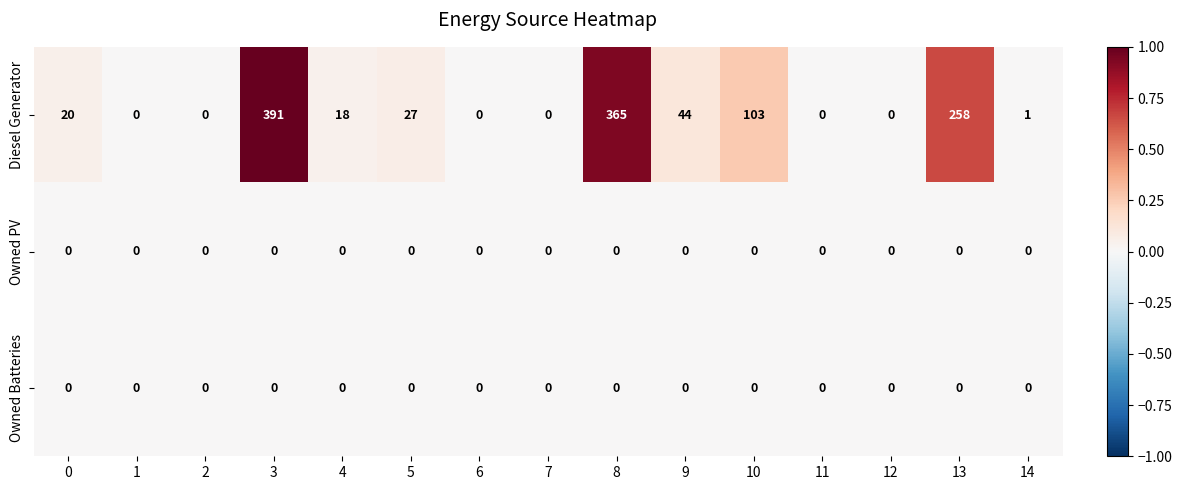

What is the difference between the second highest and minimum values in the Diesel Generator series?

365